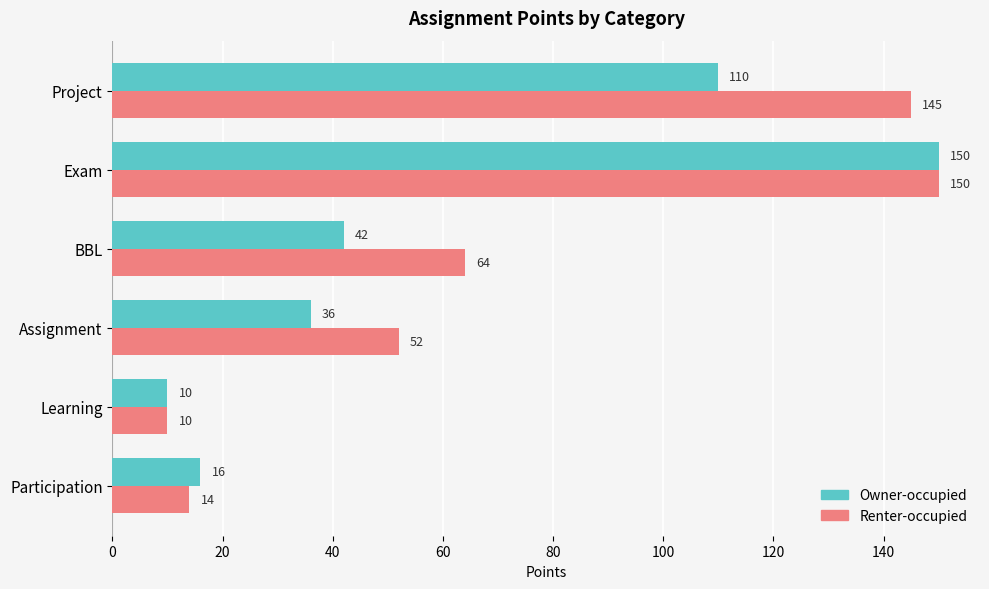

The value of Owner-occupied at Participation is 9. True or false?

False